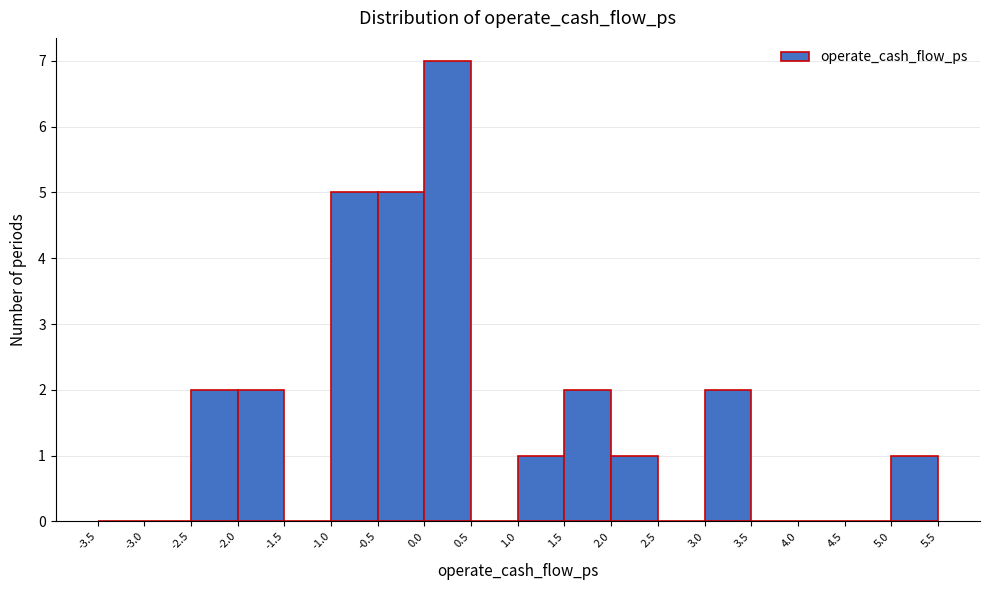

What is the height of the bar covering 1.5 to 2.0 on the x-axis? The values are not printed on the chart, so give them approximately, as read against the axis.

2